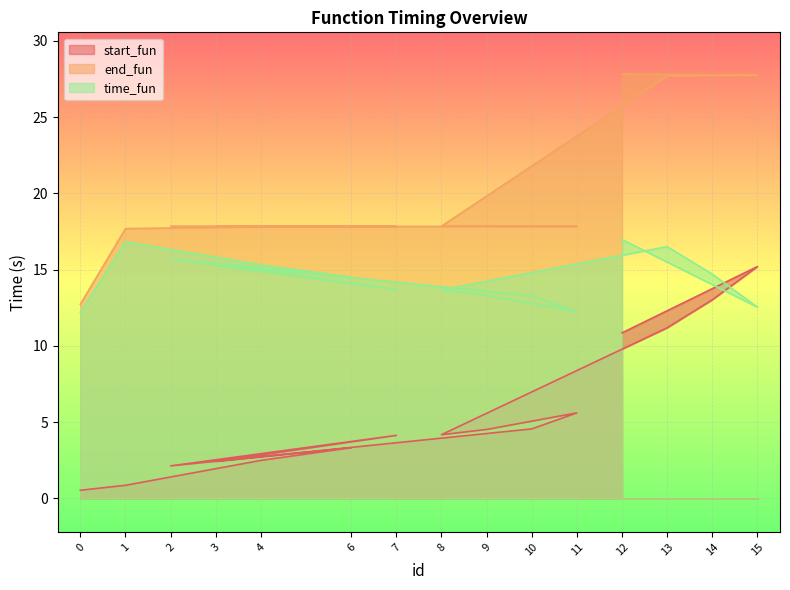

How many data points in start_fun are less than 4?

6